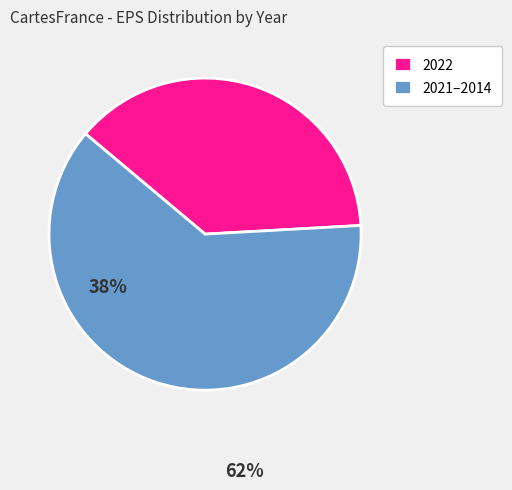

What is the ratio of the value at 2022 to the value at 2021–2014?

0.6